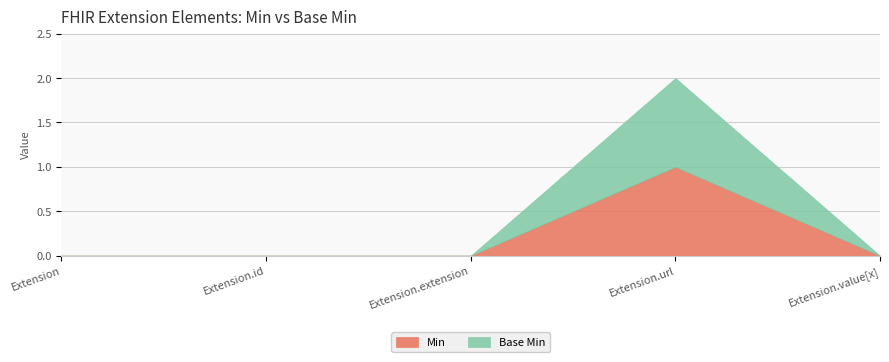

True or false: Min and Base Min intersect in this chart.

False